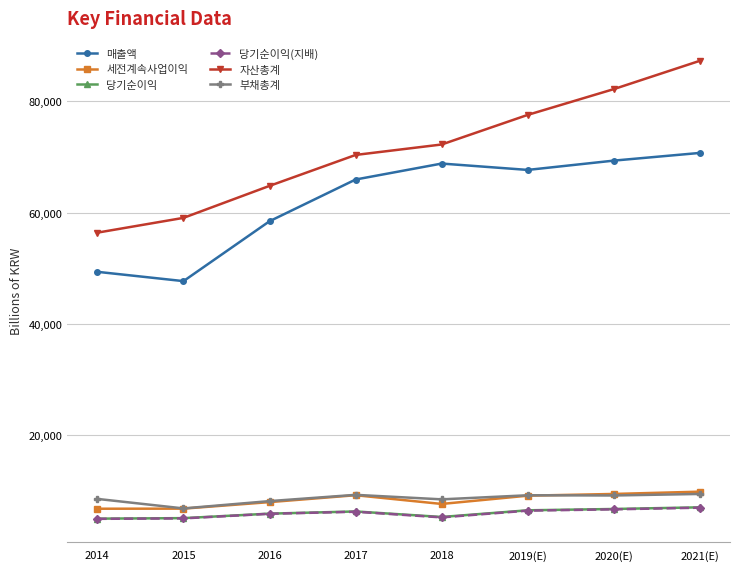

Which category has the highest value across all series?

2021(E)